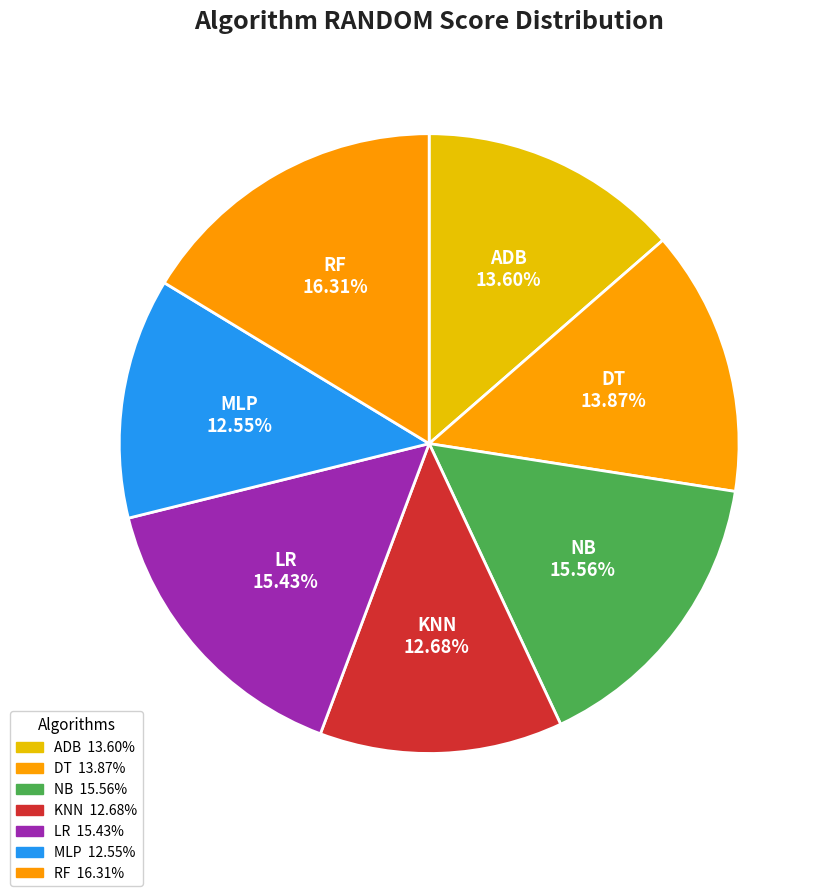

To the nearest percent, what is the difference between the largest and smallest slice percentages?

4%